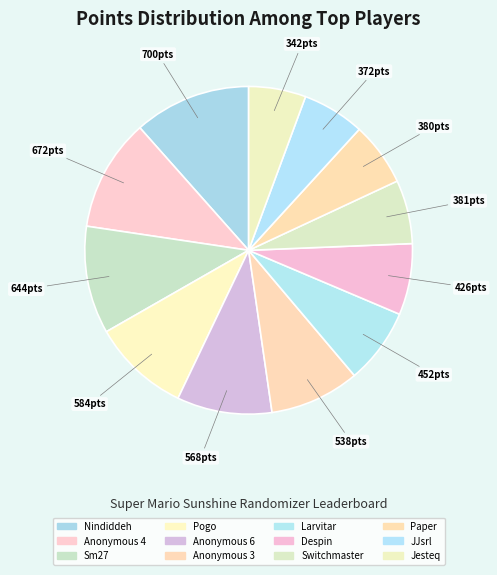

What is the change in value from Nindiddeh to JJsrl?

-328